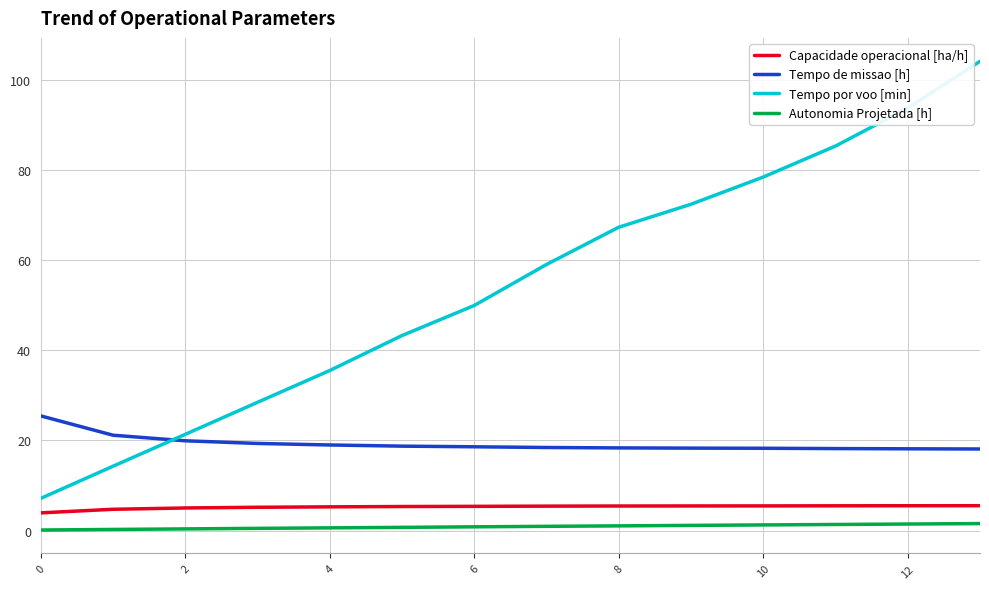

What is the greatest value displayed?

104.2